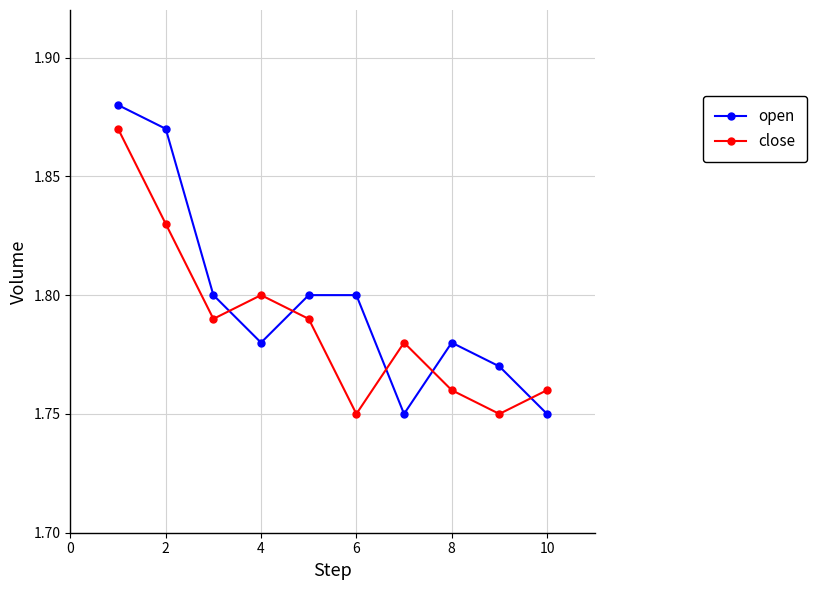

How many open values are between 1 and 2?

10